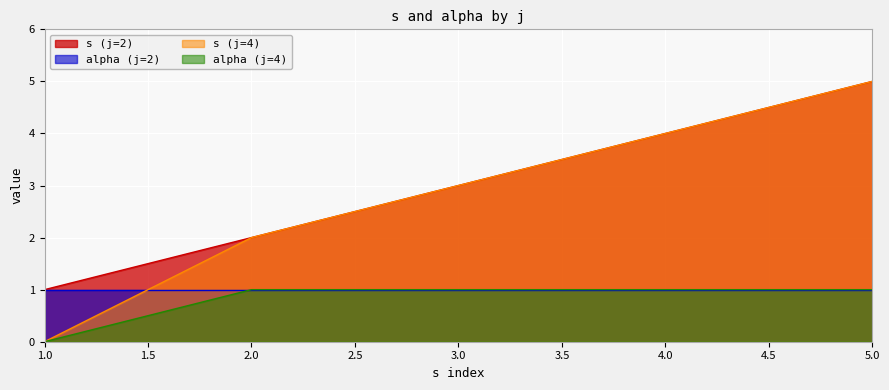

True or false: alpha (j=4) and s (j=4) cross at least once.

False